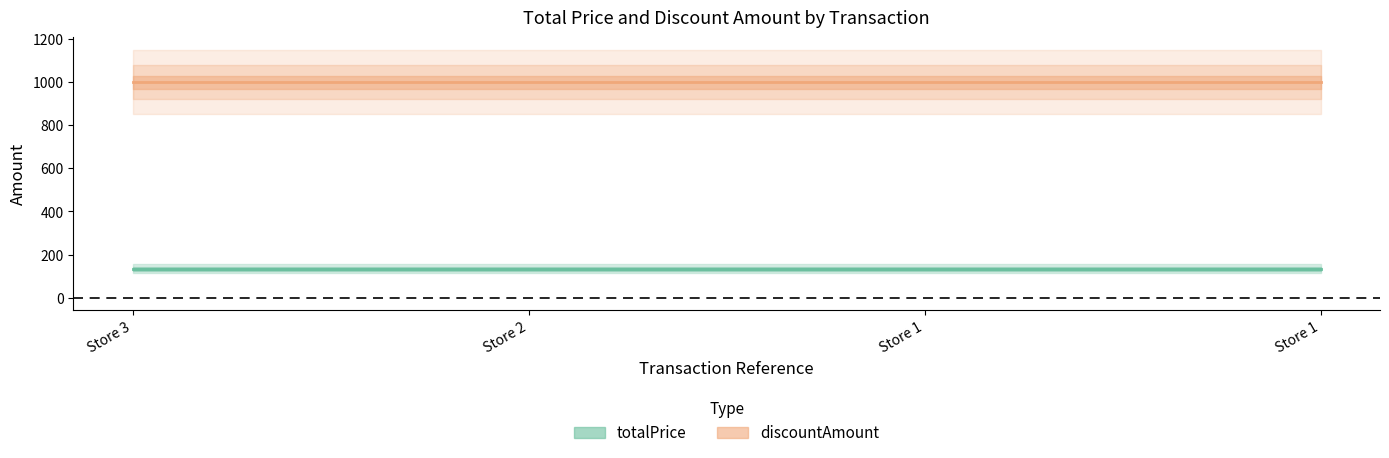

True or false: discountAmount and totalPrice intersect in this chart.

False